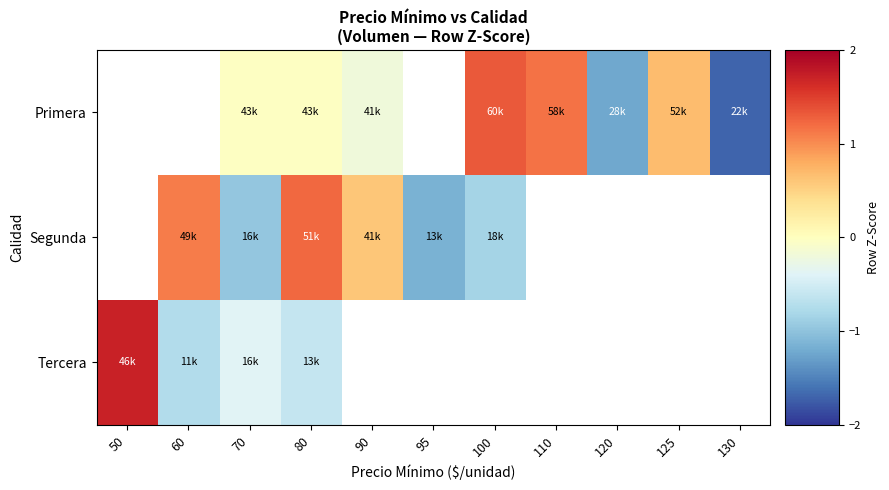

How many data points in Segunda are less than 1?

4